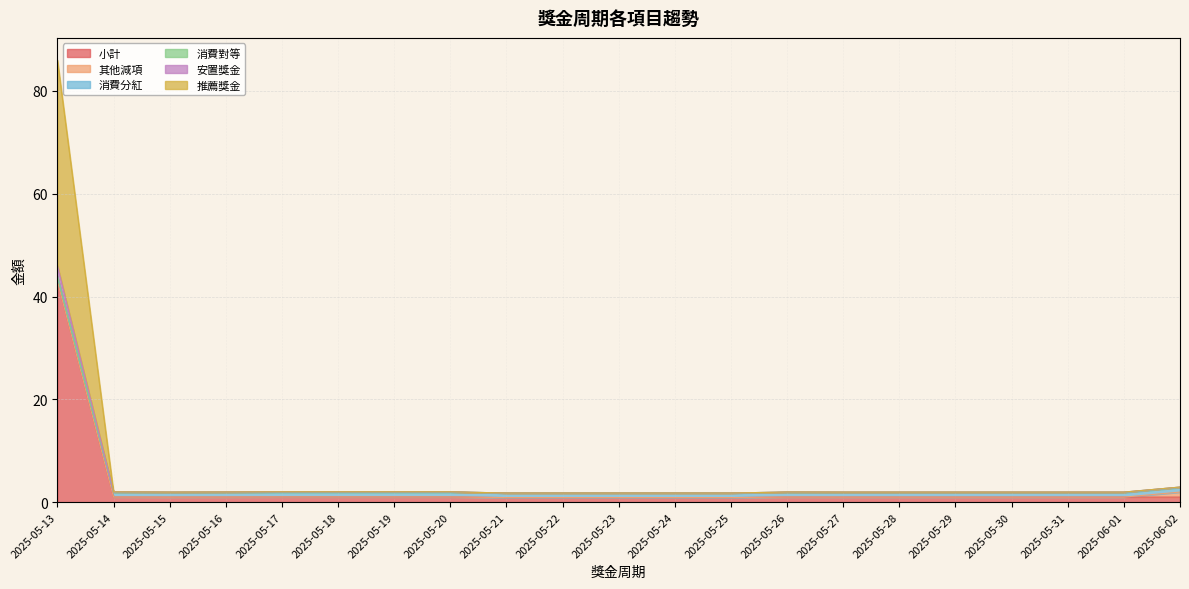

At how many categories does at least one series exceed 61?

1